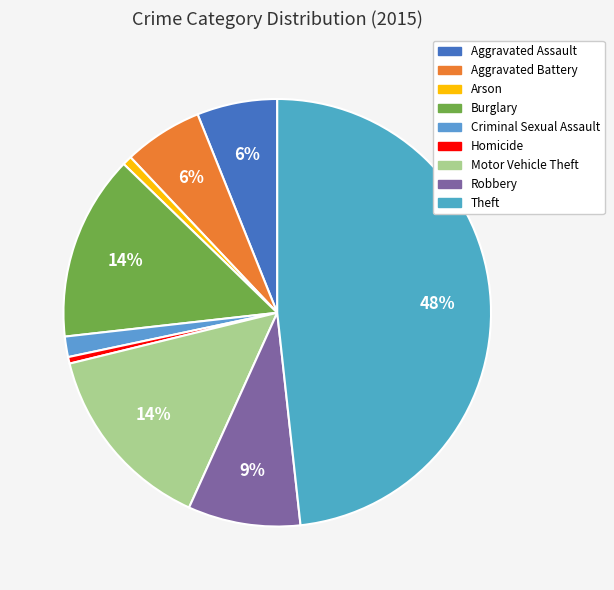

How many slices are in this pie chart?

9